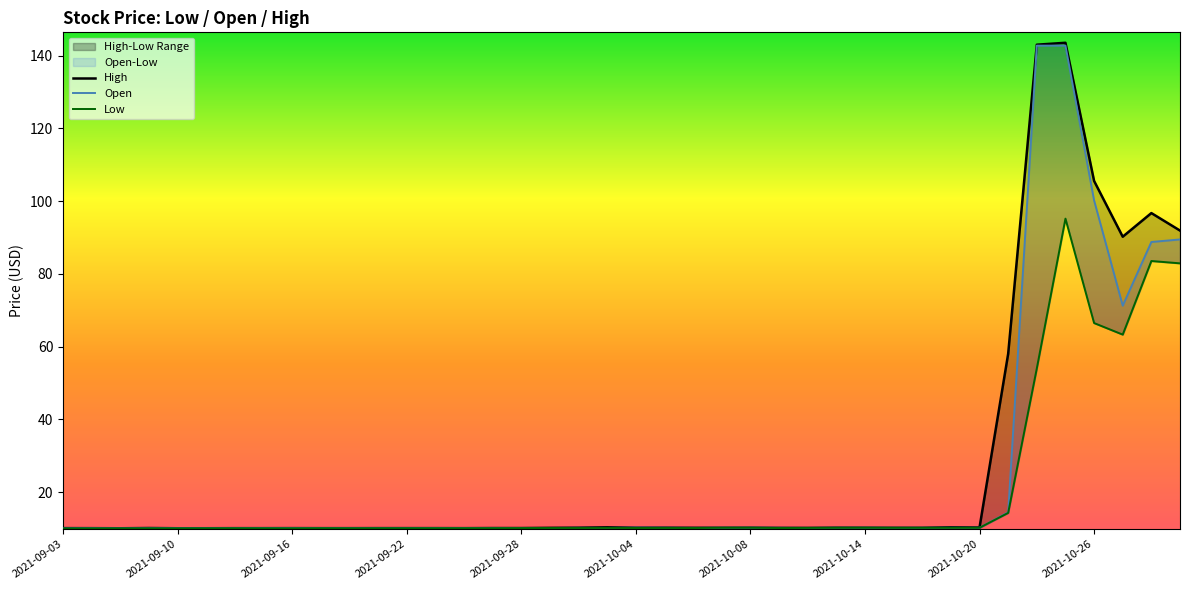

List the series in order of their overall mean, highest first.

High, Open, Low